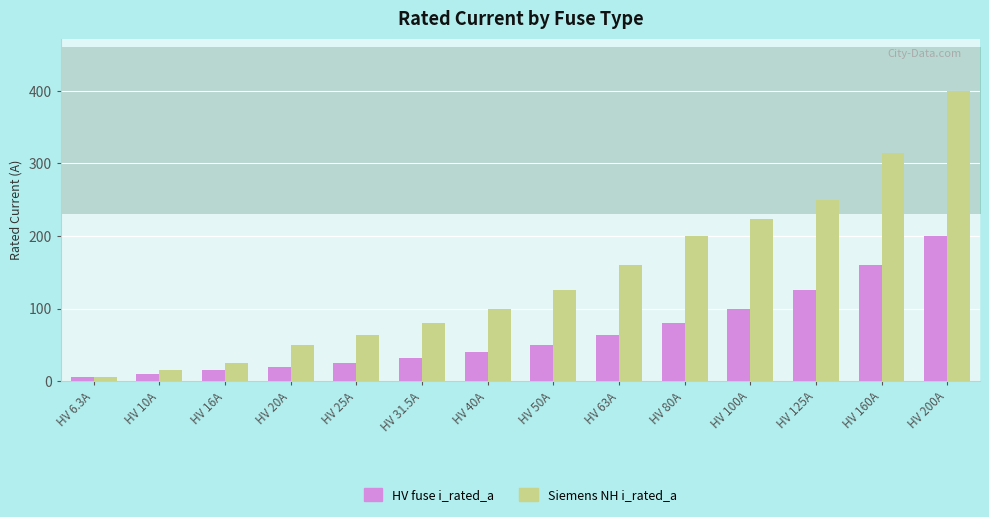

What is the value of the HV fuse i_rated_a bar at the 11th from the left?

100.0